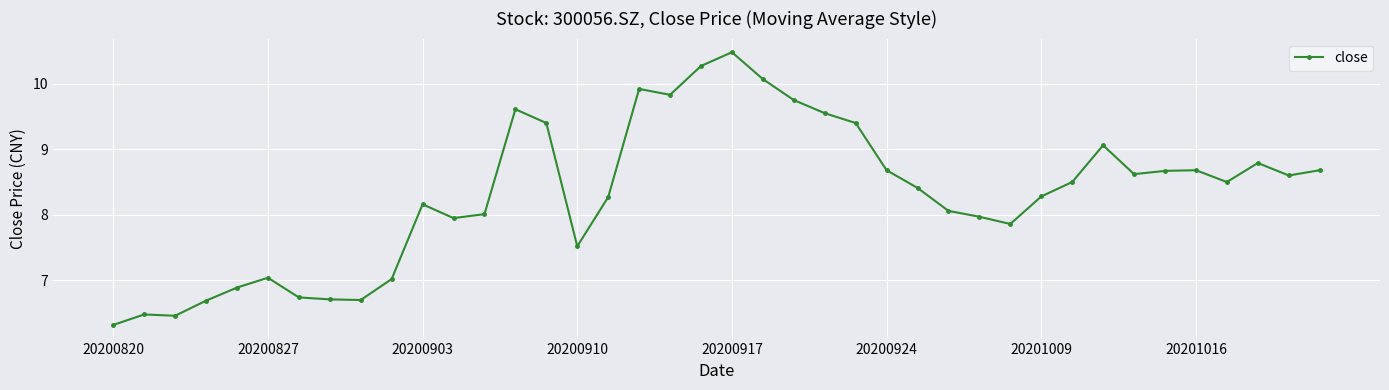

What is the minimum value shown in the chart?

6.3